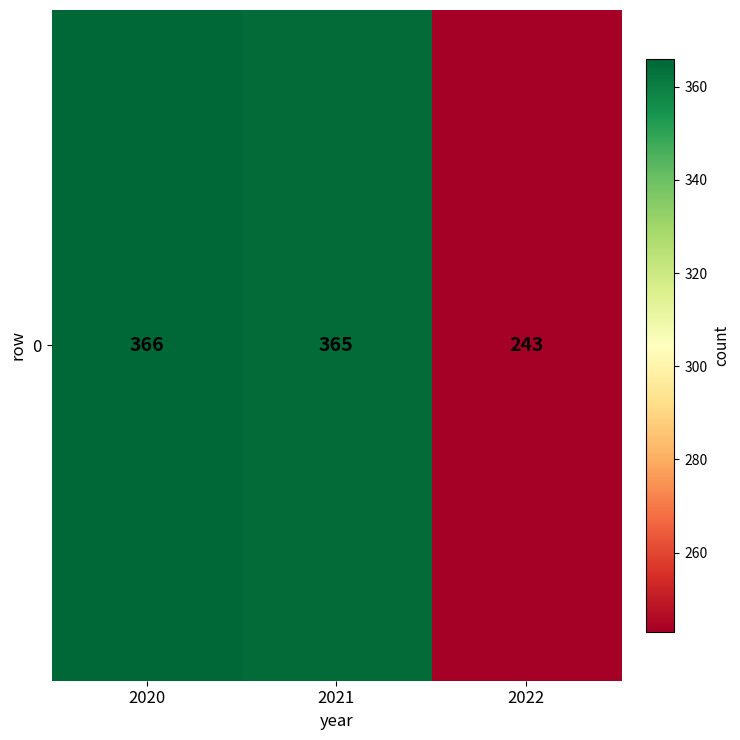

Count the number of values greater than 365.

1